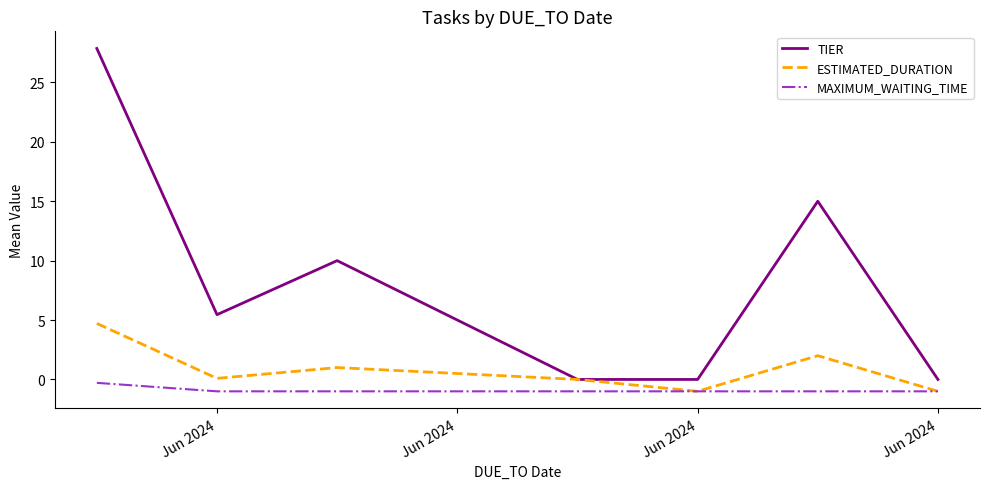

What is the highest value of the TIER series?

27.9